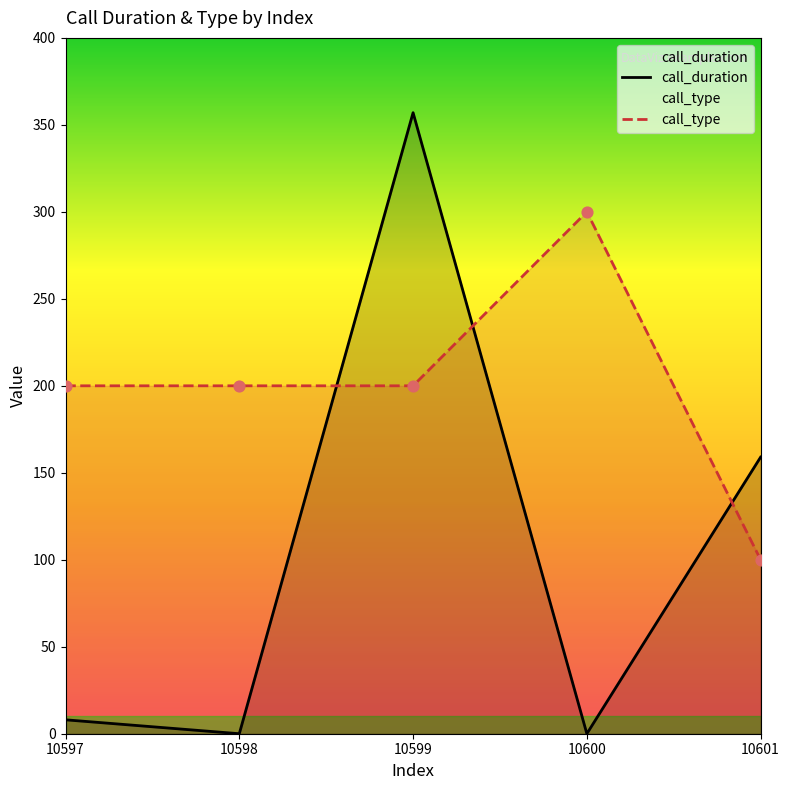

What are all the series names shown in the legend?

call_duration, call_type